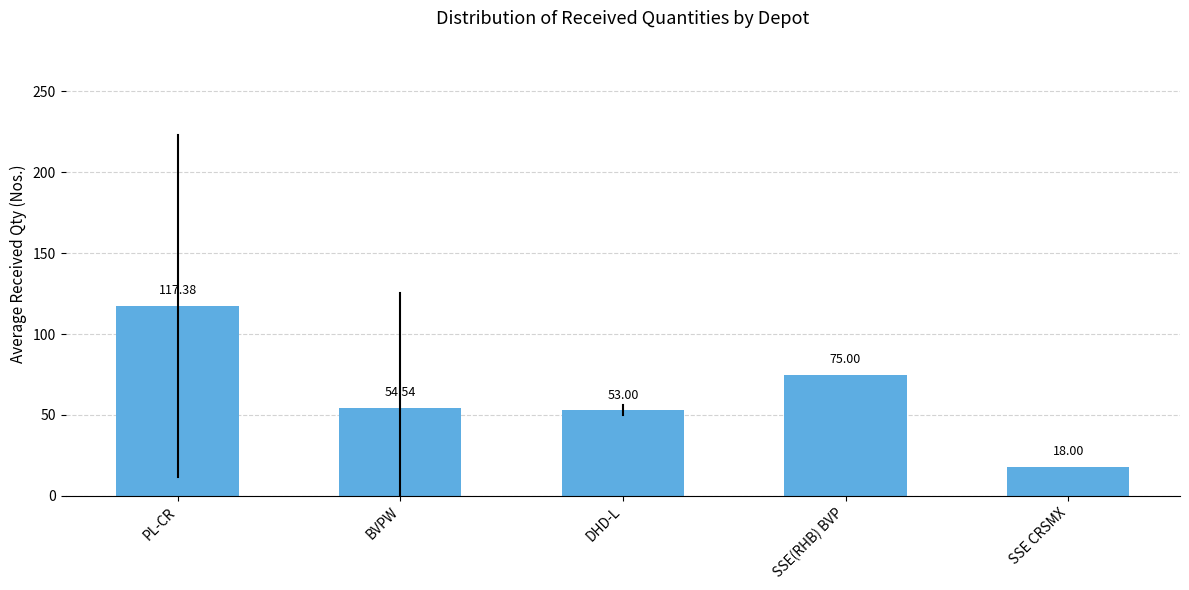

What is the change in value from BVPW to DHD-L?

-1.5